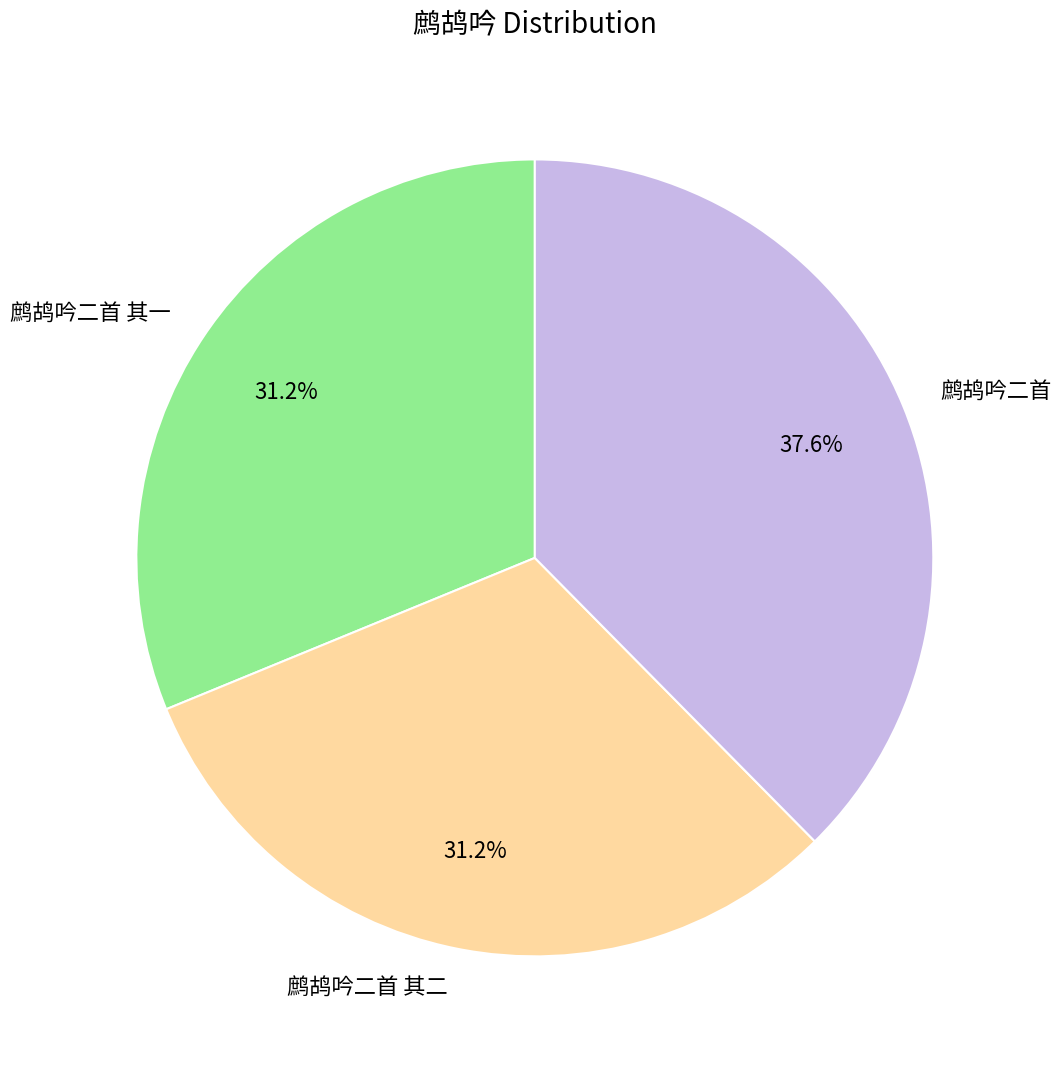

To the nearest percent, what is the difference between the largest and smallest slice percentages?

6%